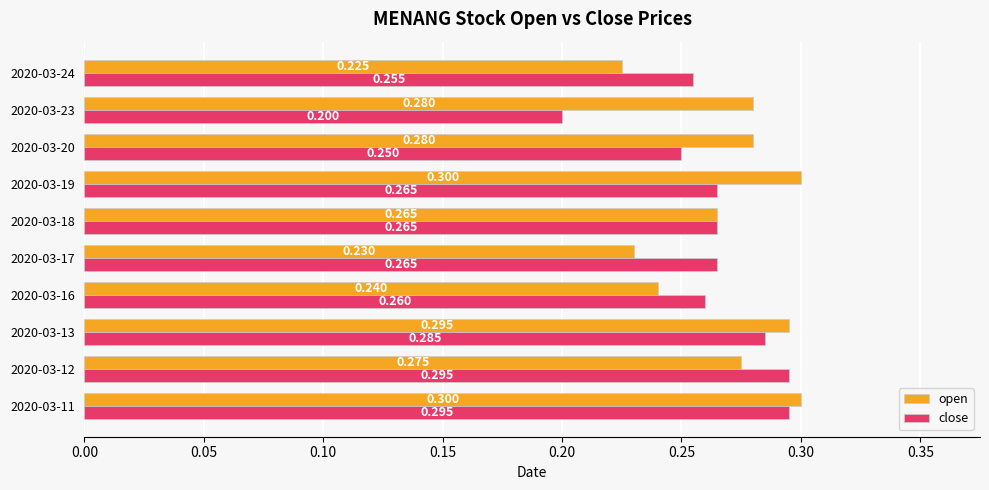

Rank the series by their maximum value, from highest to lowest.

open, close